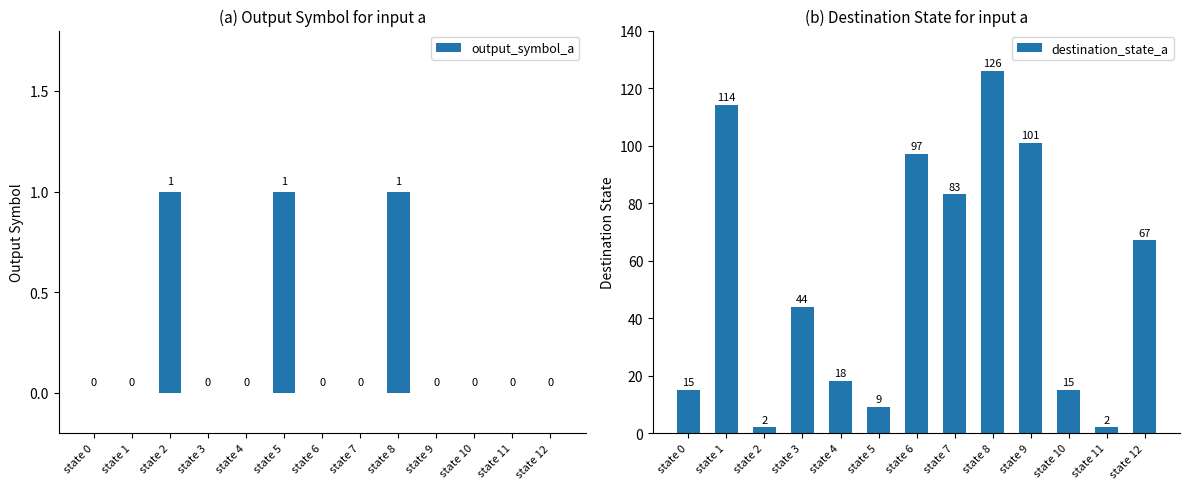

How many distinct data groups are displayed?

2